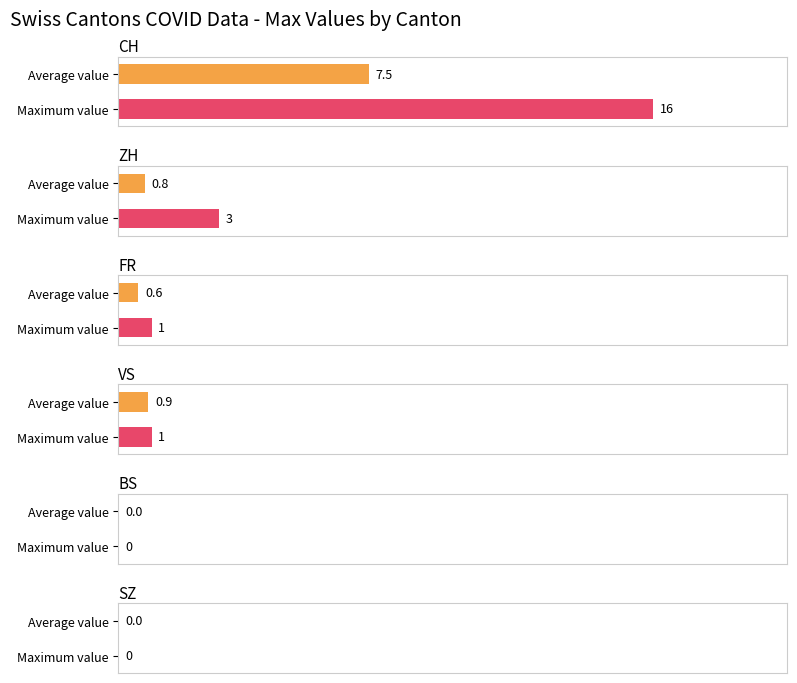

True or false: ZH has a value of 0 at 2020-06-11.

True